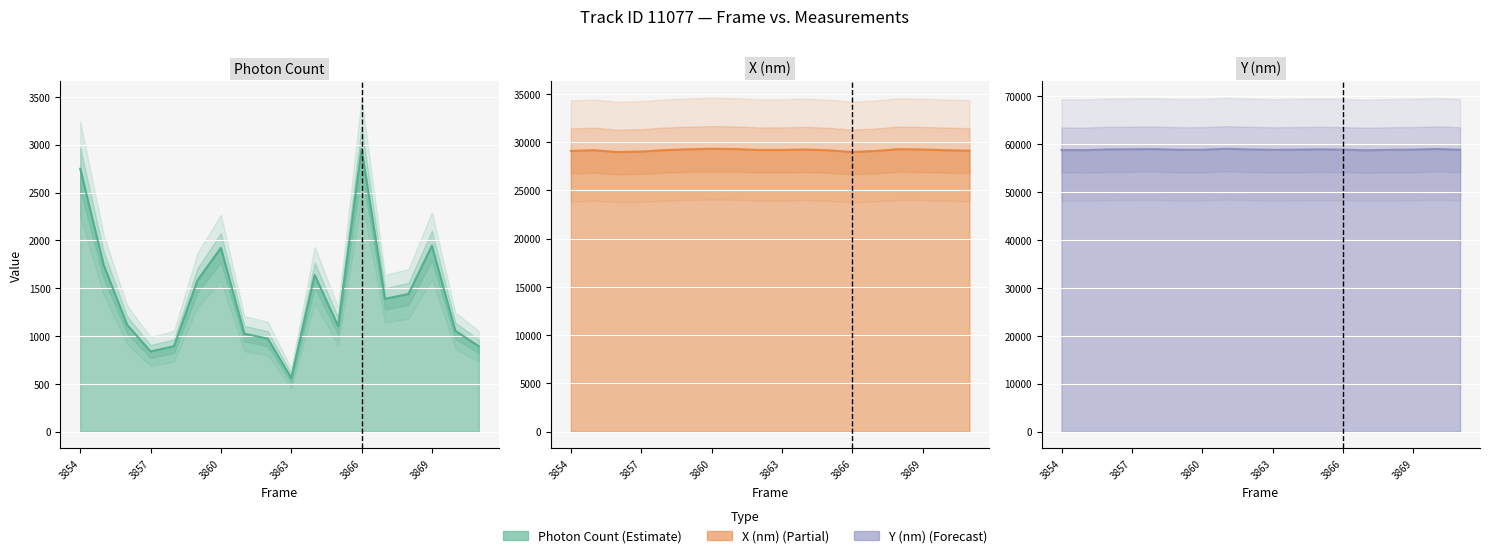

Where is the first local minimum for Photon Count?

3857